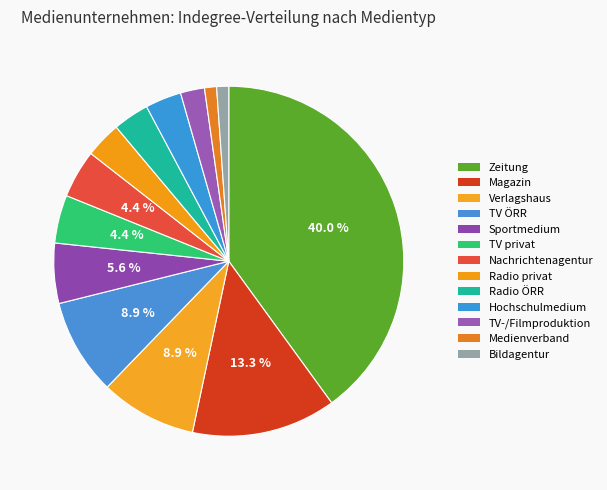

Count the number of slices in the pie.

13